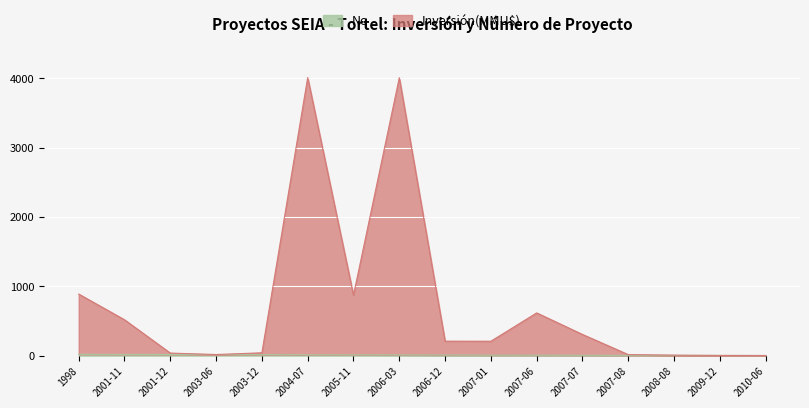

Between 2004-07 and 2009-12, which series saw the biggest shift?

Inversión(MMU$)